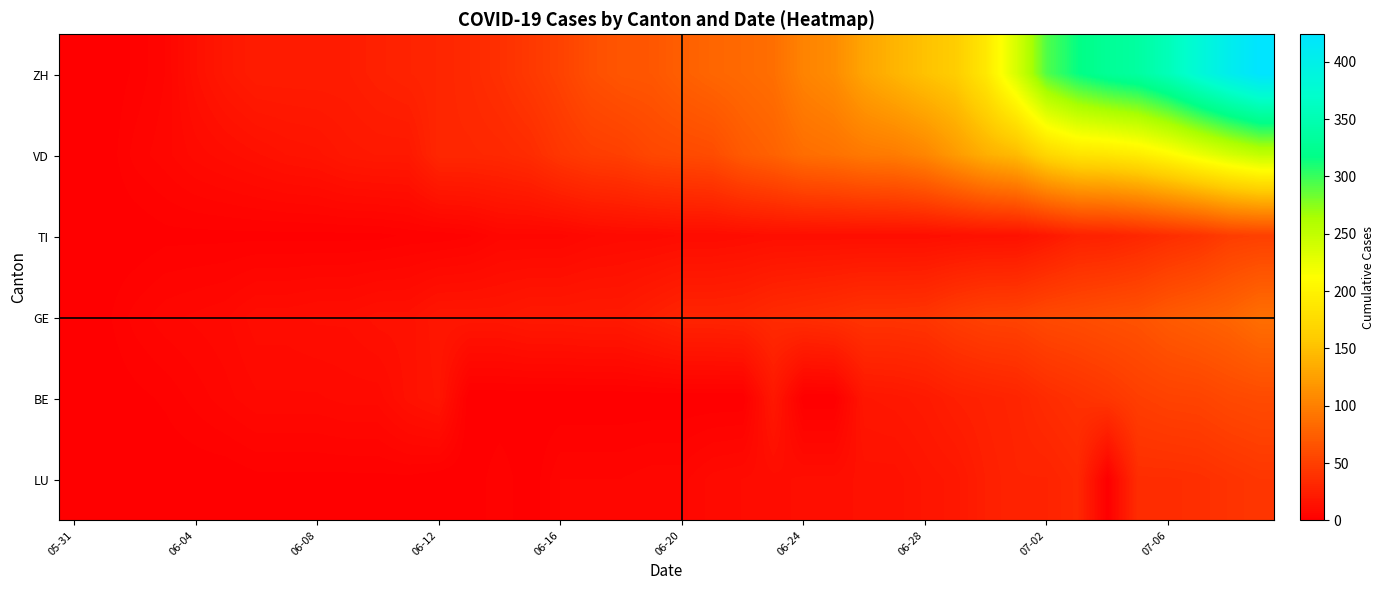

Rank the series by their maximum value, from highest to lowest.

ZH, VD, GE, BE, TI, LU